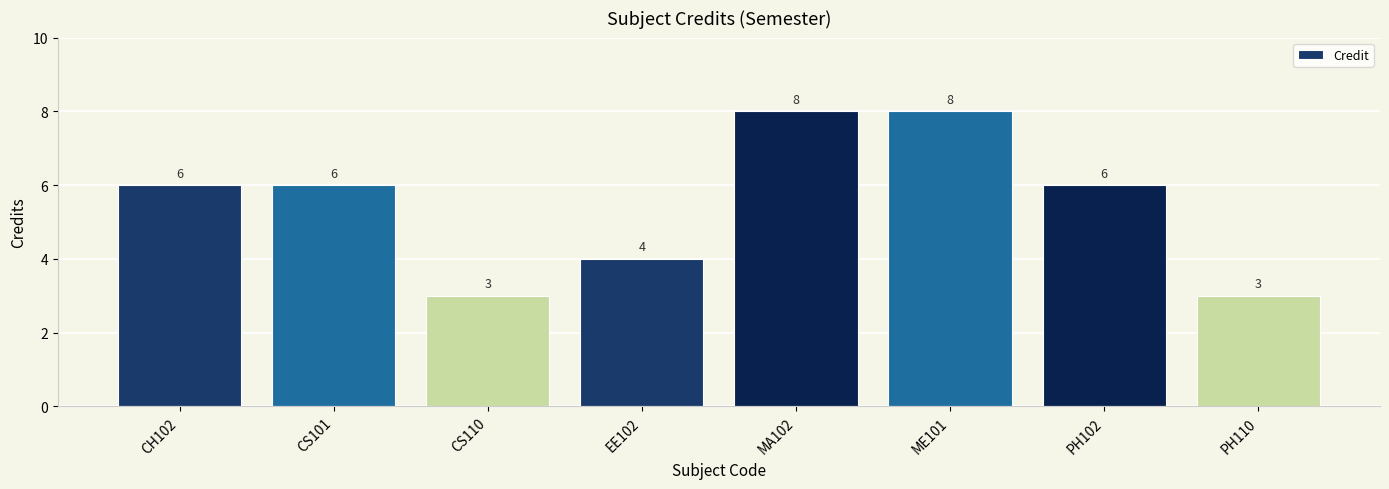

What is the label of the 4th bar from the left?

EE102